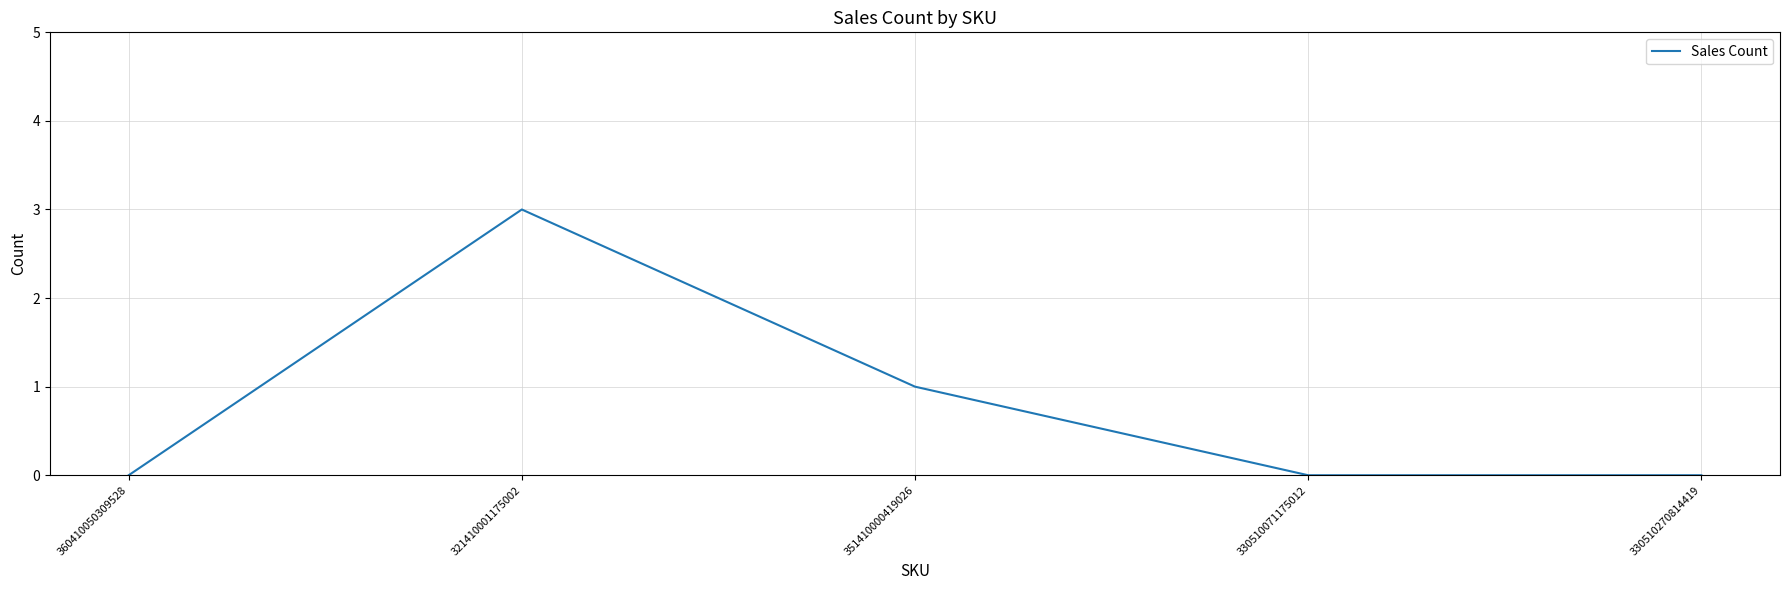

Does the chart have visible grid lines?

Yes